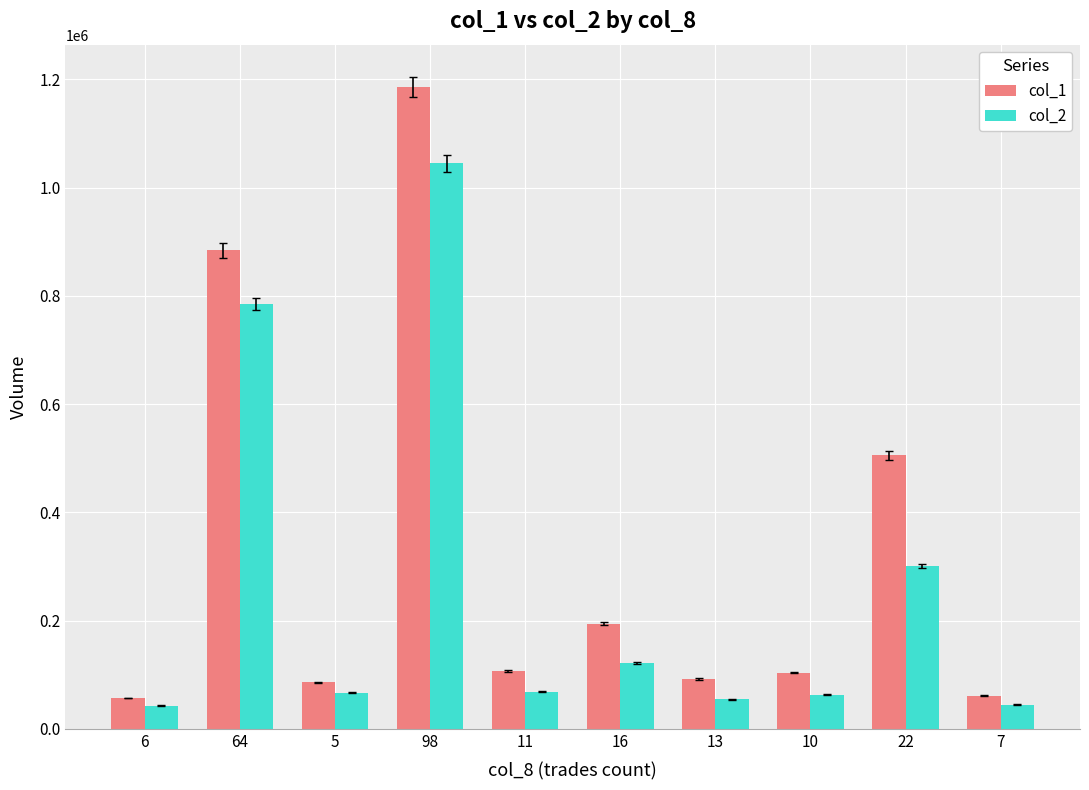

Which series has the largest range (max minus min)?

col_1